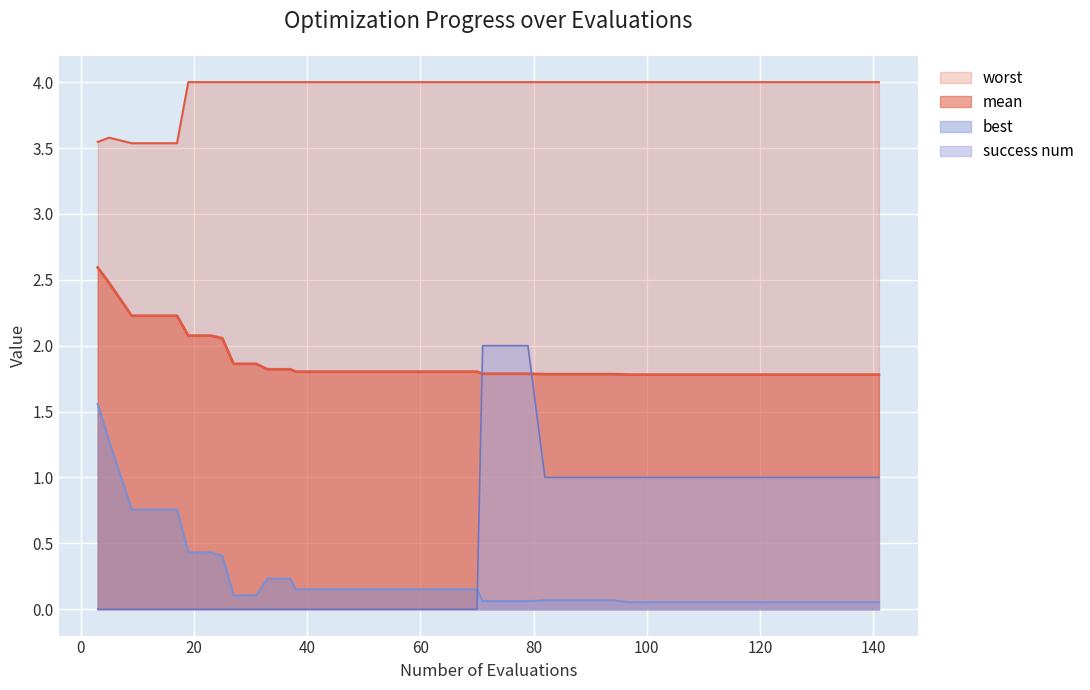

Rank the series by their maximum value, from lowest to highest.

best, success num, mean, worst